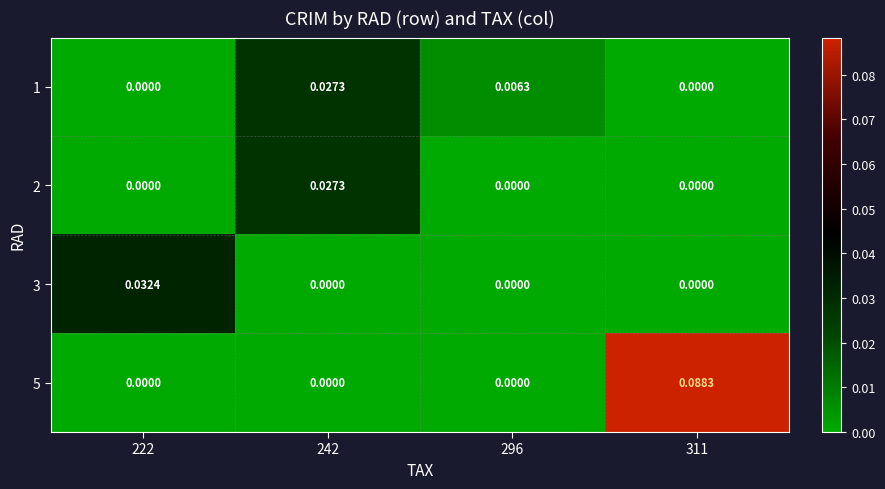

Reading left to right, transcribe all the data shown in this chart.

1: 222=0.0	242=0.0	296=0.0	311=0.0
2: 222=0.0	242=0.0	296=0.0	311=0.0
3: 222=0.0	242=0.0	296=0.0	311=0.0
5: 222=0.0	242=0.0	296=0.0	311=0.1